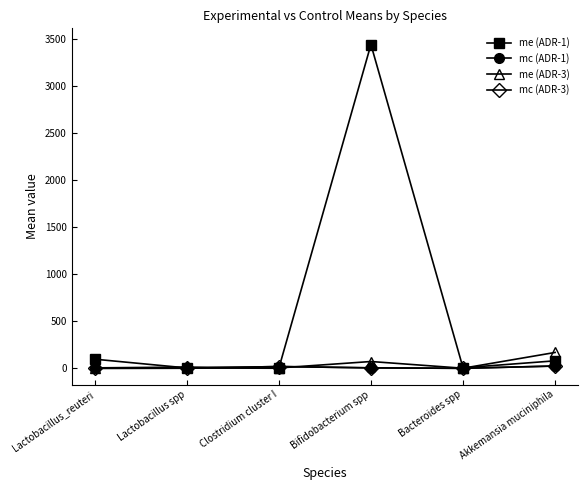

What is the greatest value displayed?

3441.0